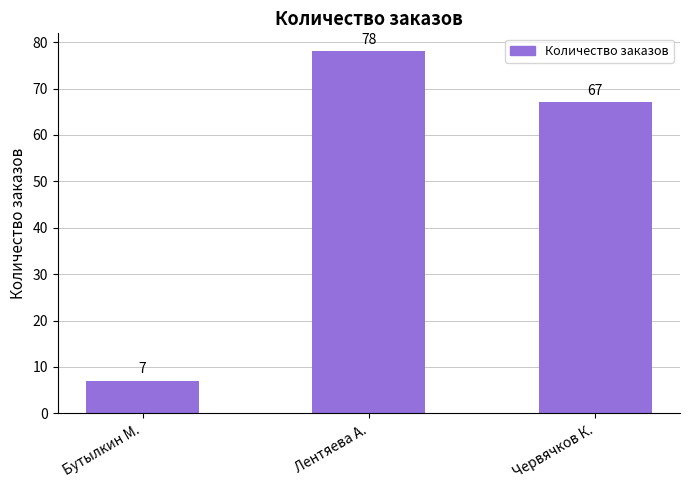

List the labels in order of value, largest first.

Лентяева А., Червячков К., Бутылкин М.